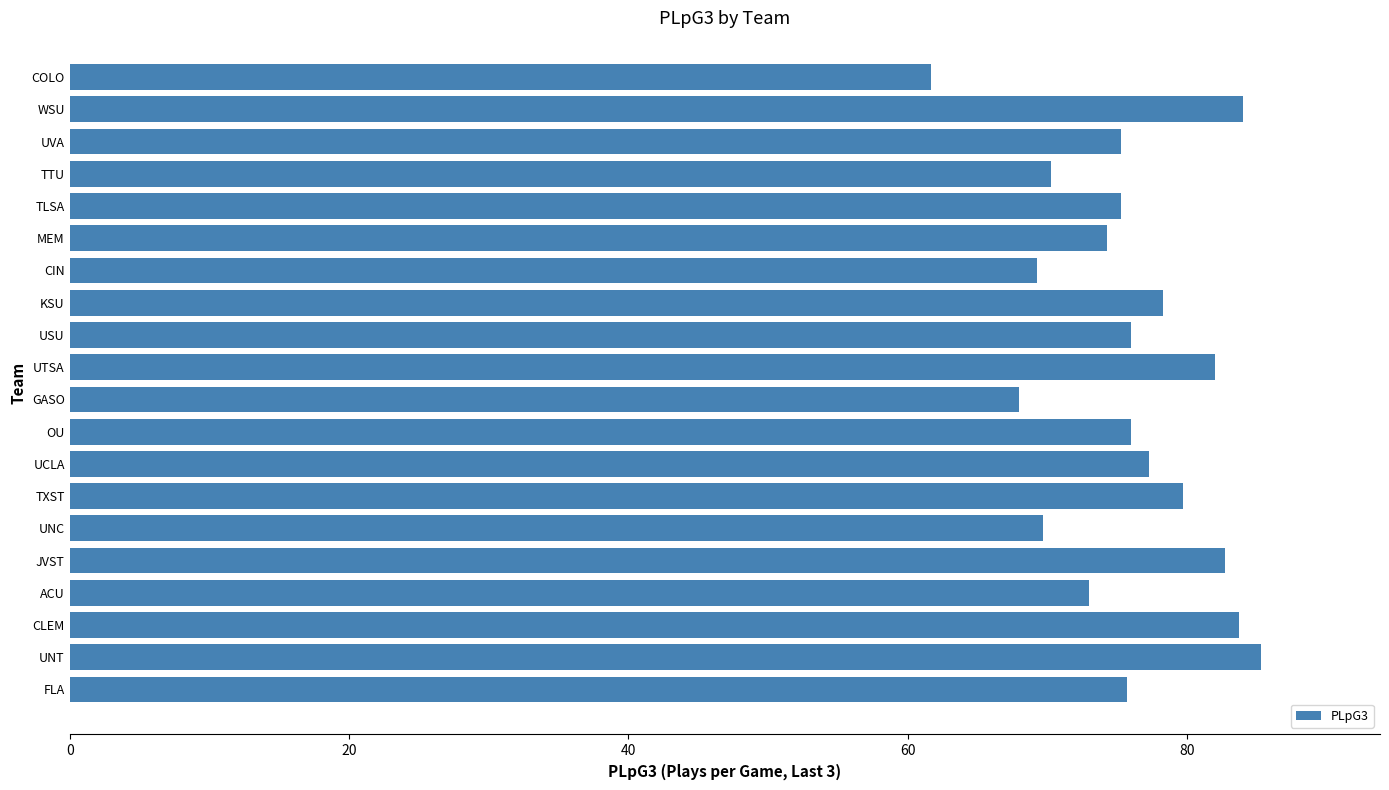

The chart shows a value of 84.0 at WSU. True or false?

True